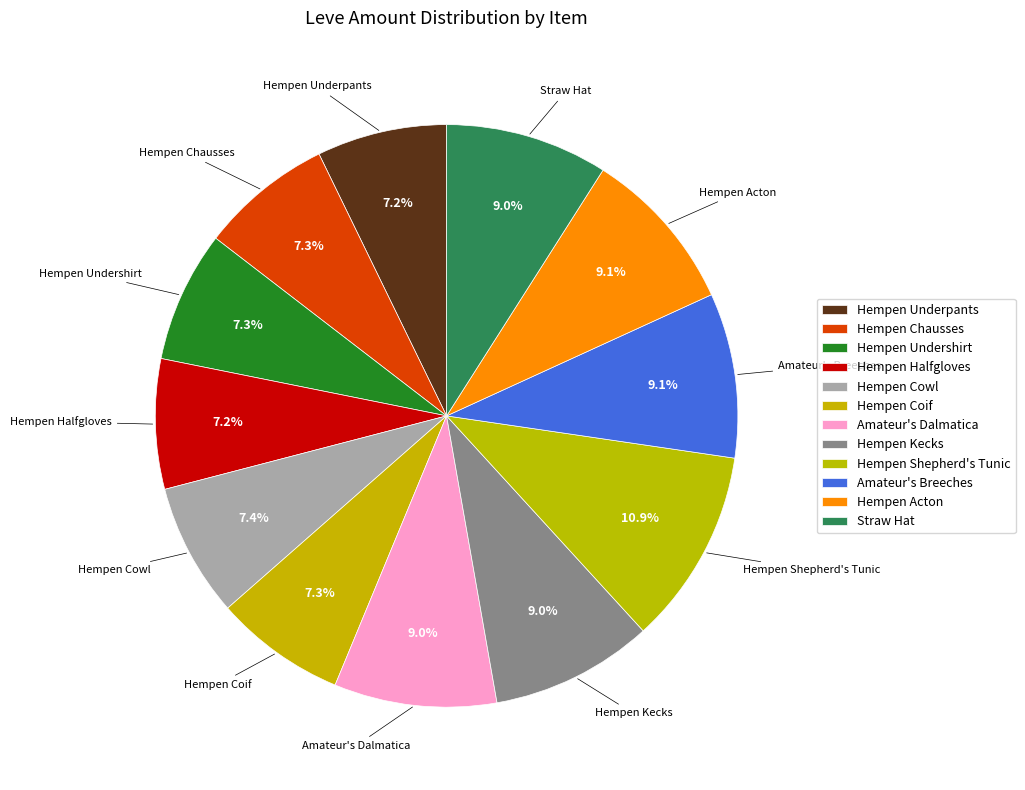

Is there a majority slice in this chart?

No